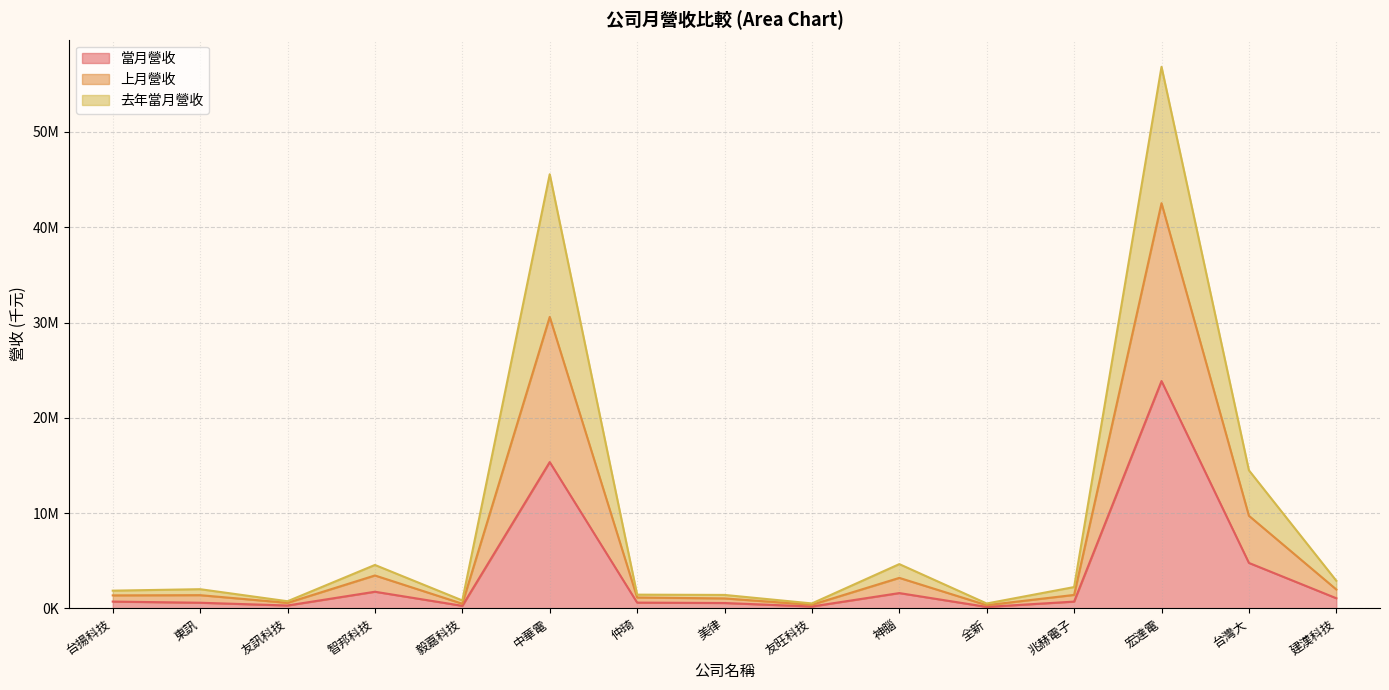

Between 仲琦 and 美律, which series saw the biggest shift?

當月營收